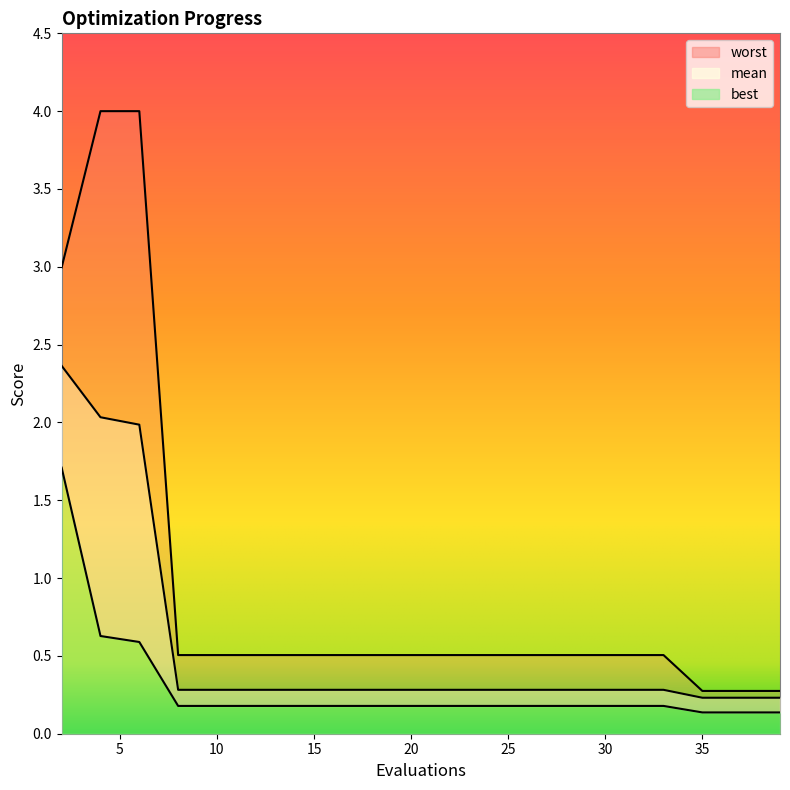

True or false: best and worst cross at least once.

False